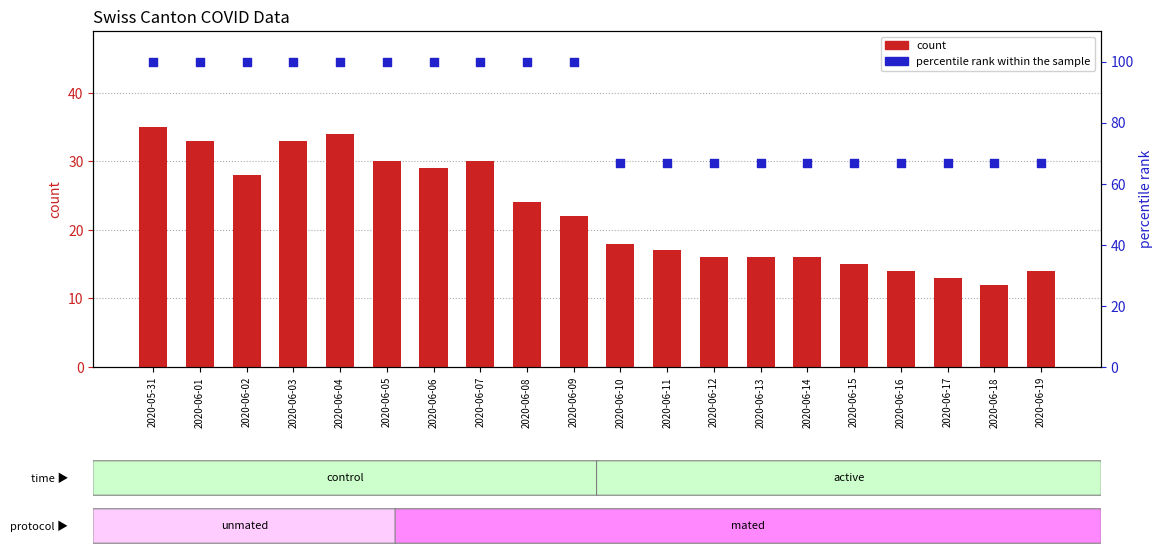

What is the total value across all series at 2020-06-08?

124.0